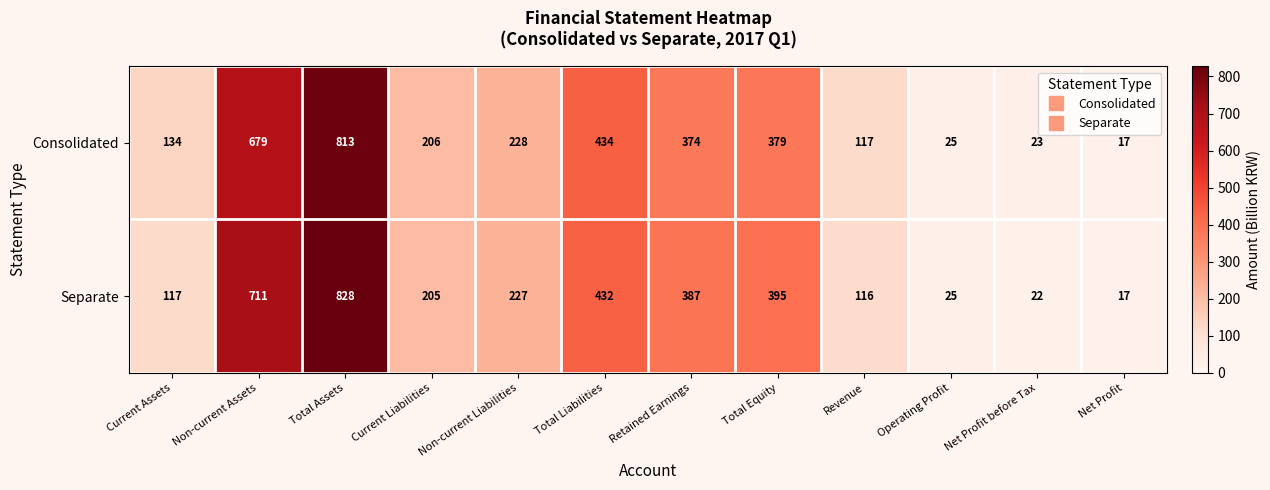

At which label does Consolidated first exceed 228?

Non-current Assets